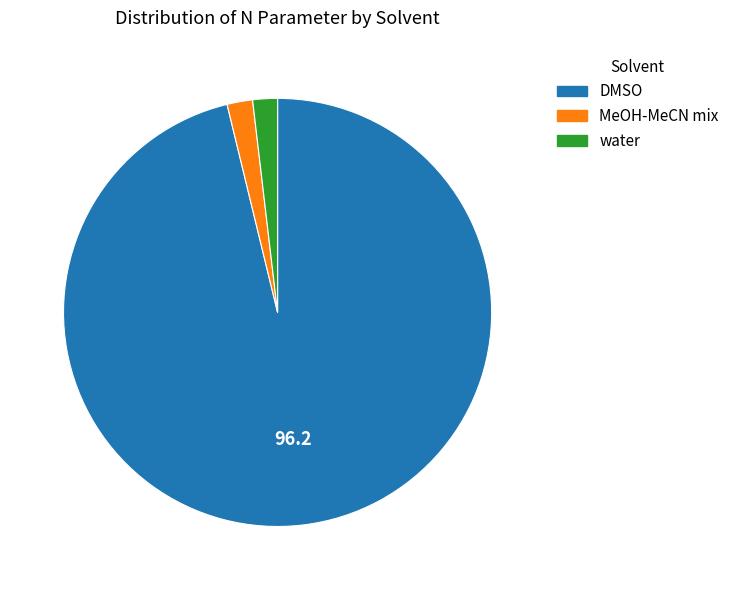

Which slice is the largest?

DMSO